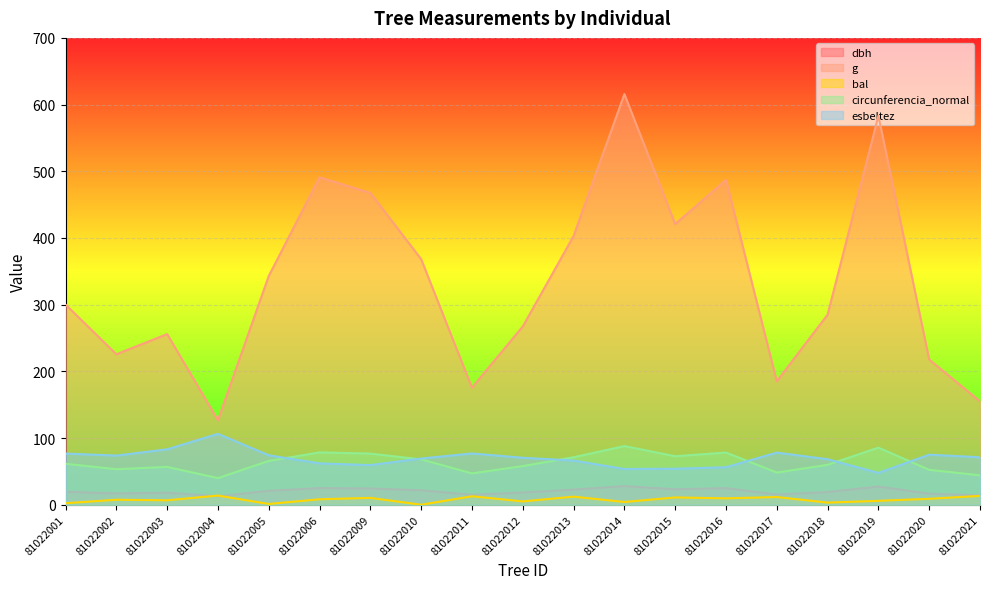

Which series has the largest range (max minus min)?

g